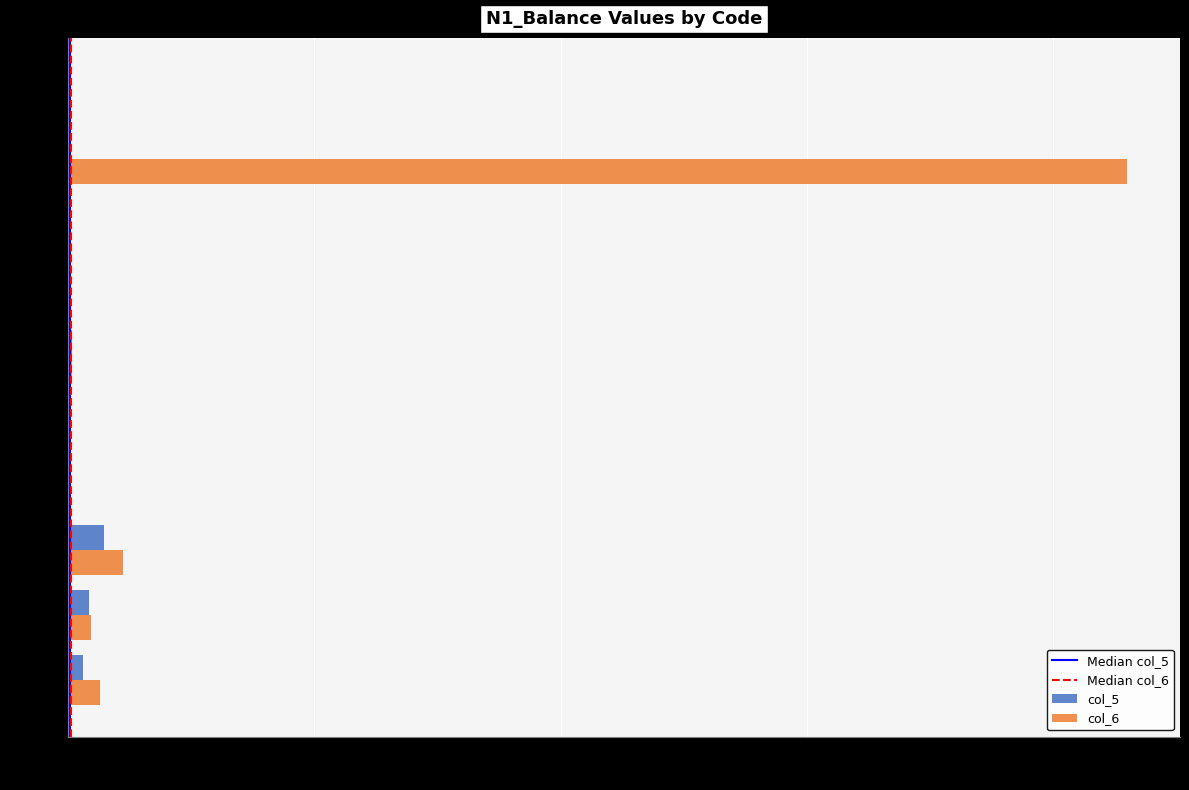

Which series has the largest total across all categories?

col_6